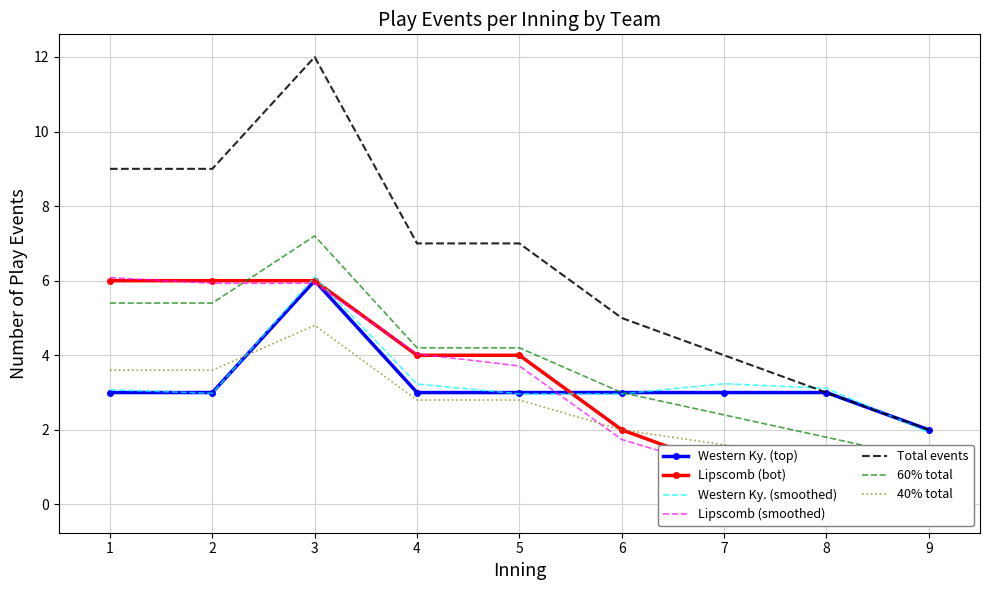

What is the lowest value of the Total events series?

2.0